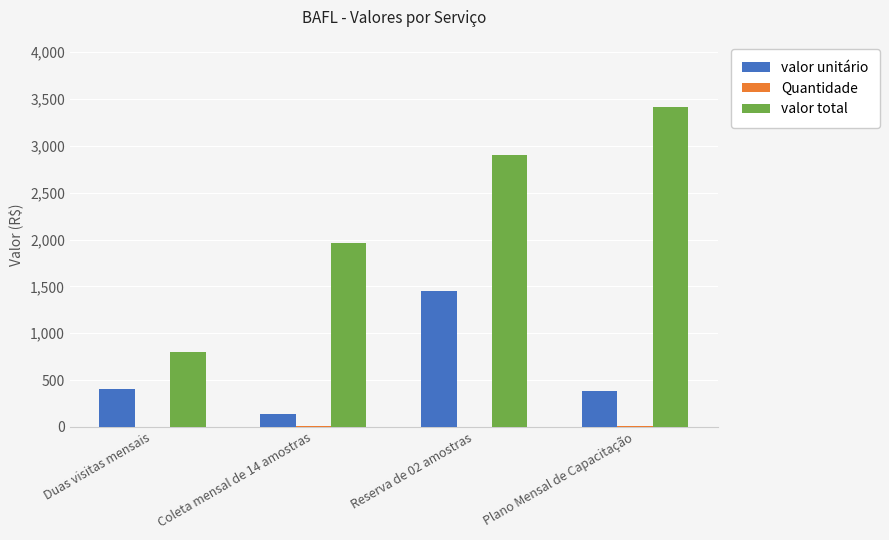

Which category has the highest value in the valor unitário series?

Reserva de 02 amostras